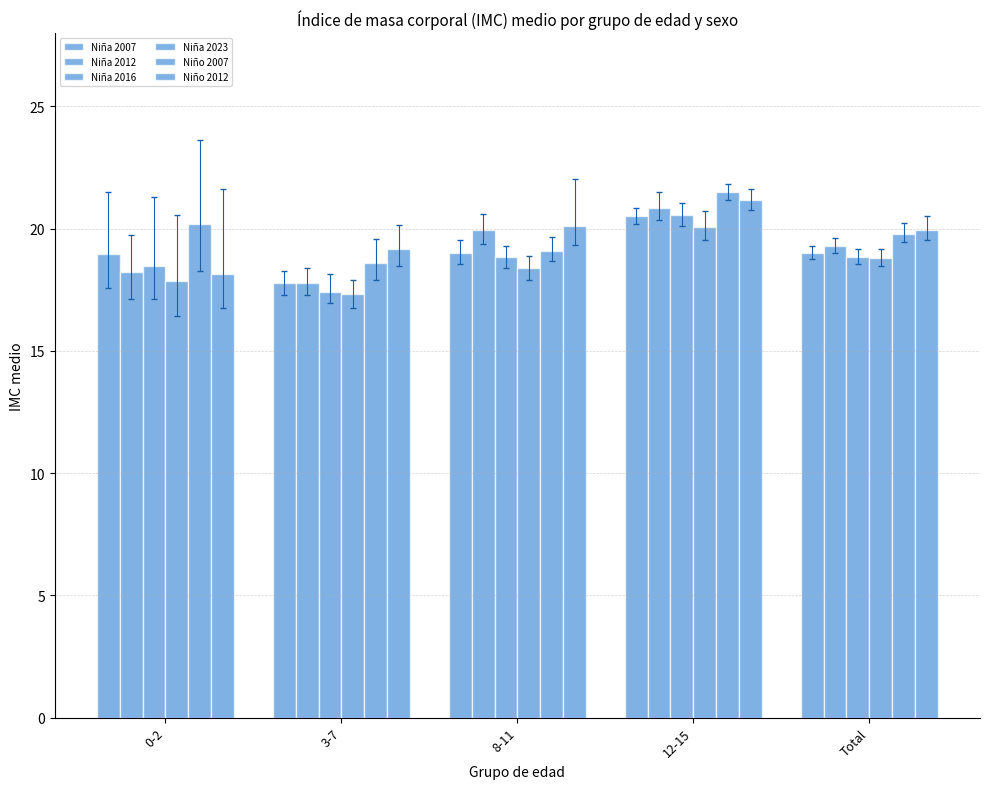

Reading right to left, what are all the values shown in this chart?

Niña 2007: Total=19.0	12-15=20.5	8-11=19.0	3-7=17.8	0-2=19.0
Niña 2012: Total=19.3	12-15=20.9	8-11=19.9	3-7=17.8	0-2=18.2
Niña 2016: Total=18.8	12-15=20.6	8-11=18.8	3-7=17.4	0-2=18.5
Niña 2023: Total=18.8	12-15=20.1	8-11=18.4	3-7=17.3	0-2=17.8
Niño 2007: Total=19.8	12-15=21.5	8-11=19.1	3-7=18.6	0-2=20.2
Niño 2012: Total=19.9	12-15=21.2	8-11=20.1	3-7=19.2	0-2=18.1